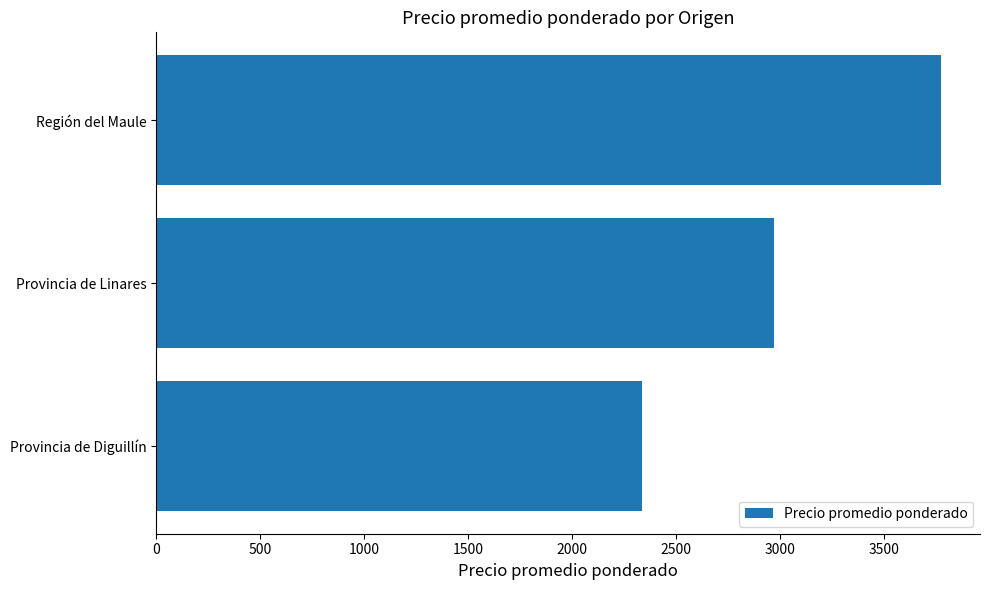

Reading bottom to top, what are all the values shown in this chart?

2338	2974	3775